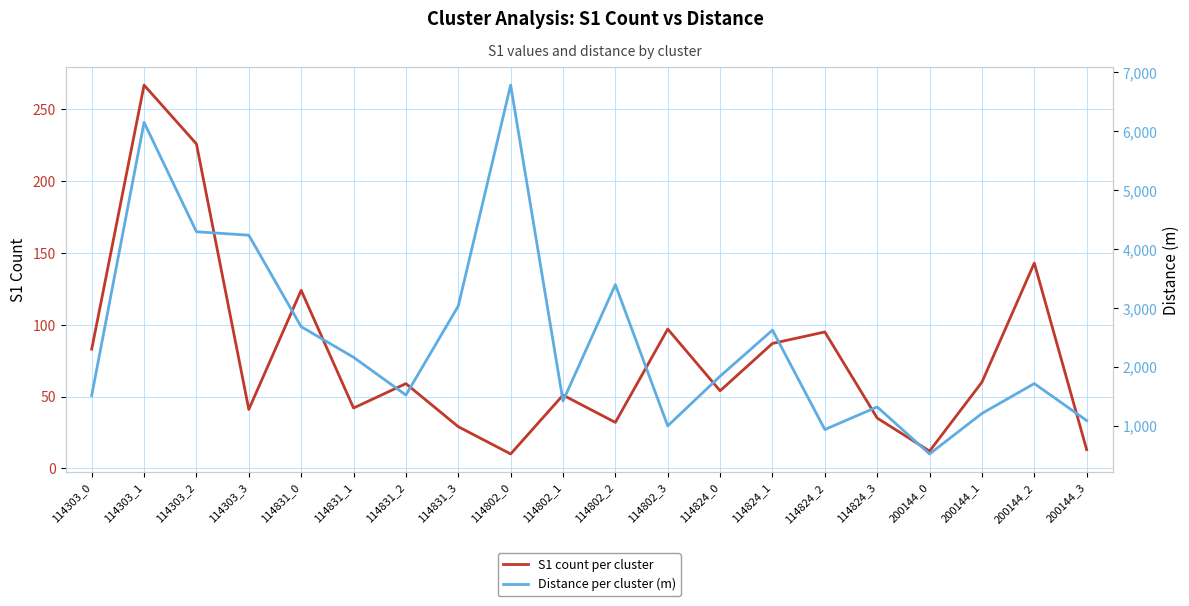

How many distinct data groups are displayed?

2